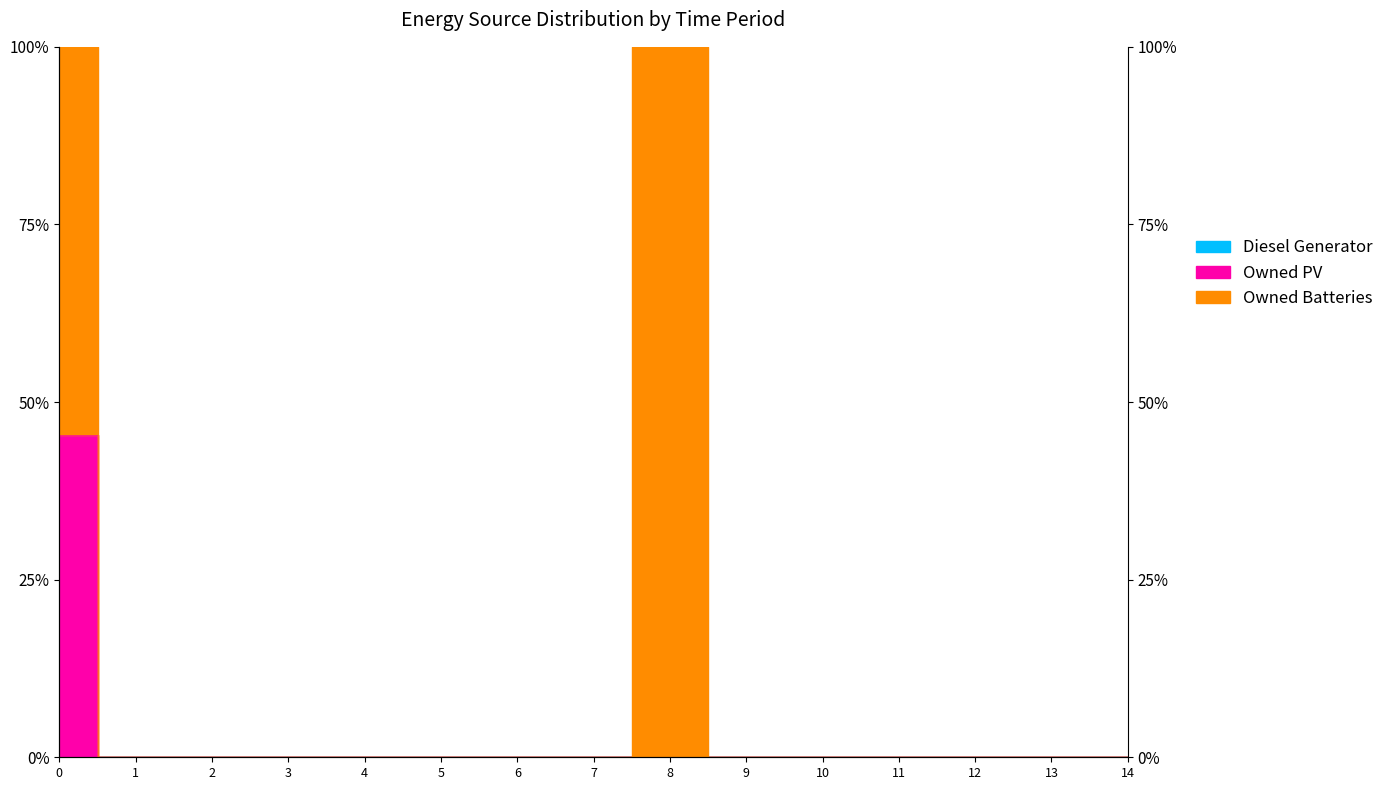

What is the sum of all Owned Batteries values?

200.0